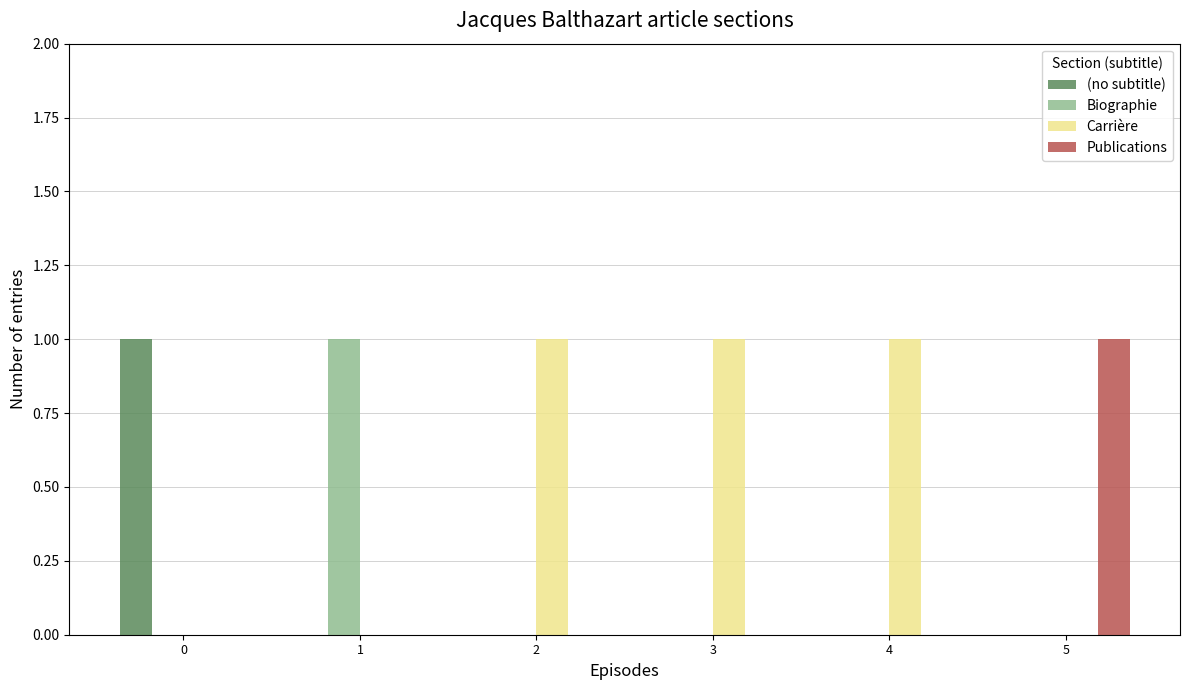

What is the sum of the Publications values at 1 and 5?

1